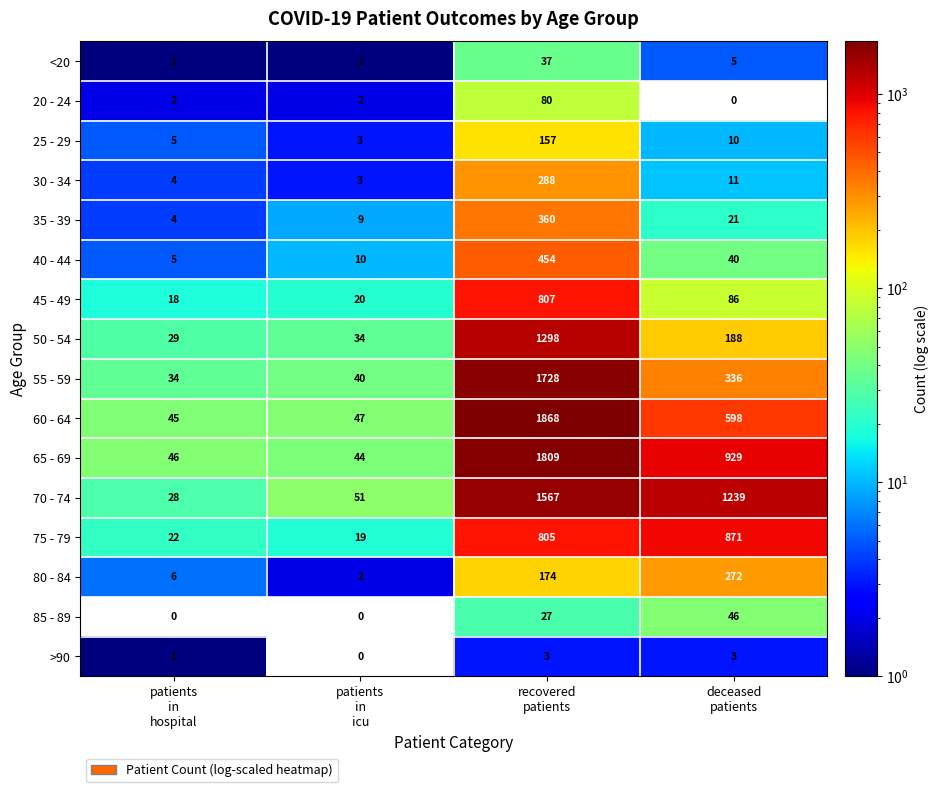

What is the average value of the 50 - 54 series?

387